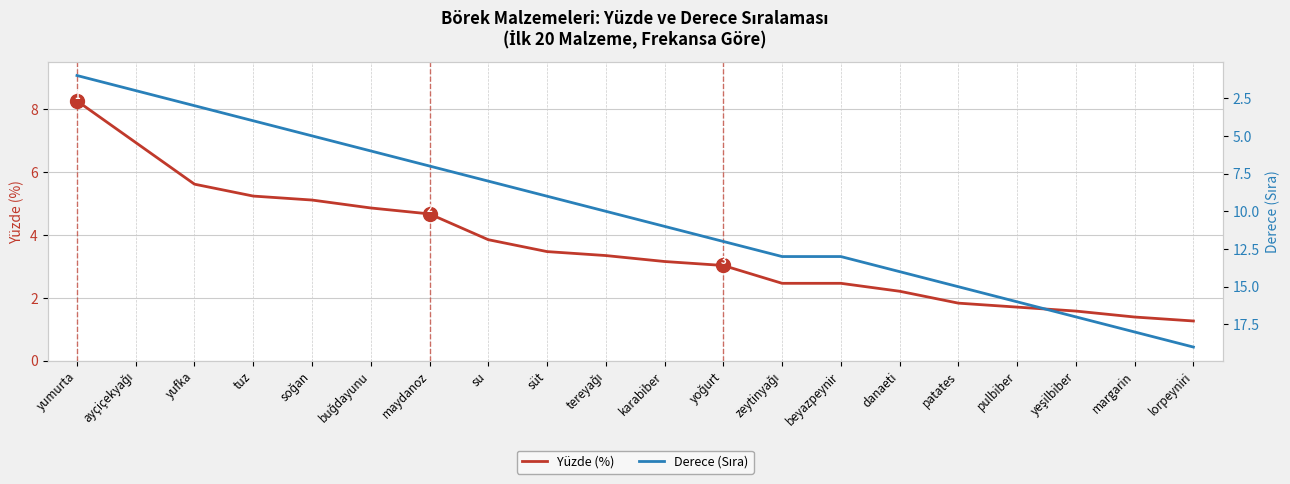

Is it true that Derece (Sıra) equals 8.0 at su?

True